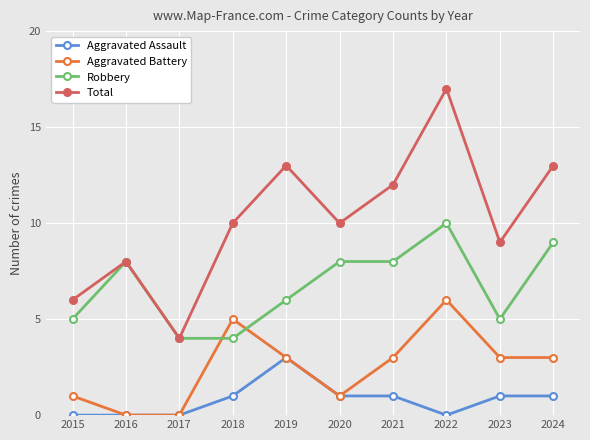

At which category does Total reach its first local peak?

2016